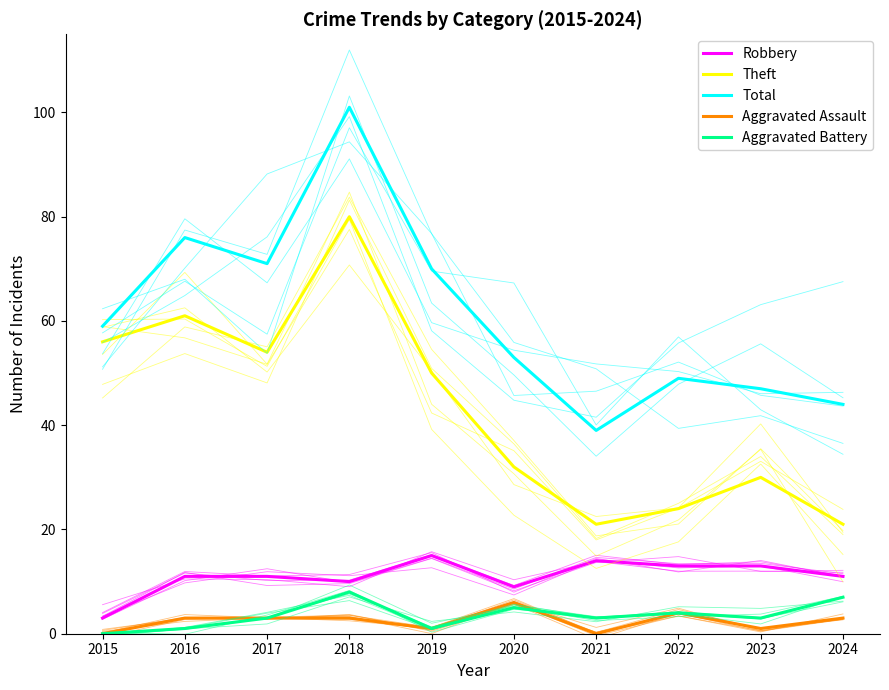

What is the difference between the maximum and minimum values in the Robbery series?

12